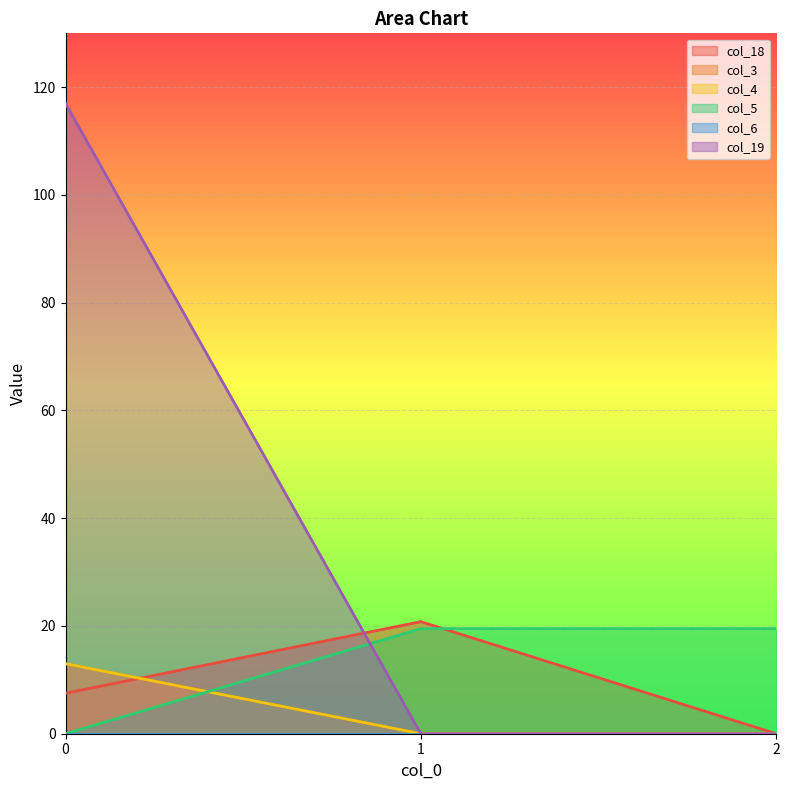

How many data points in col_18 are above 7?

2